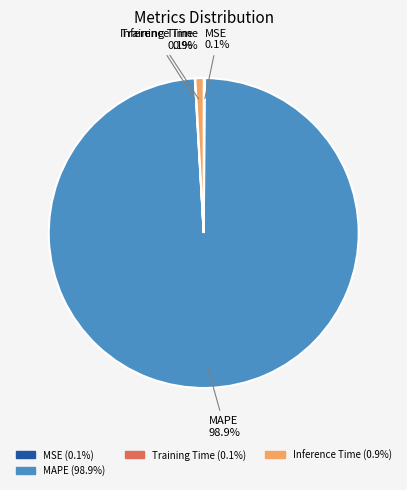

What is the largest slice in the pie chart?

MAPE